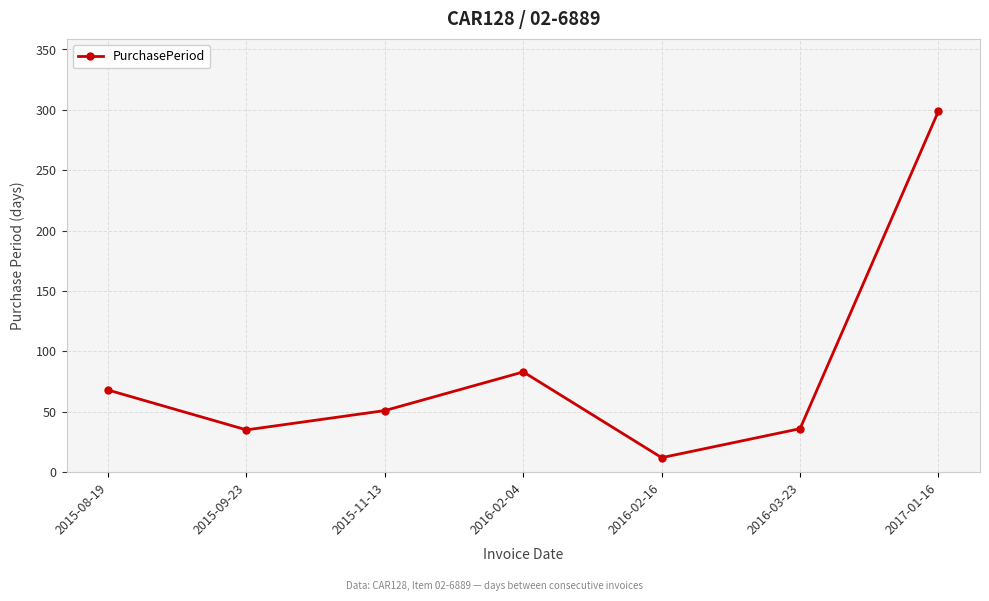

How many data points does each series have?

7